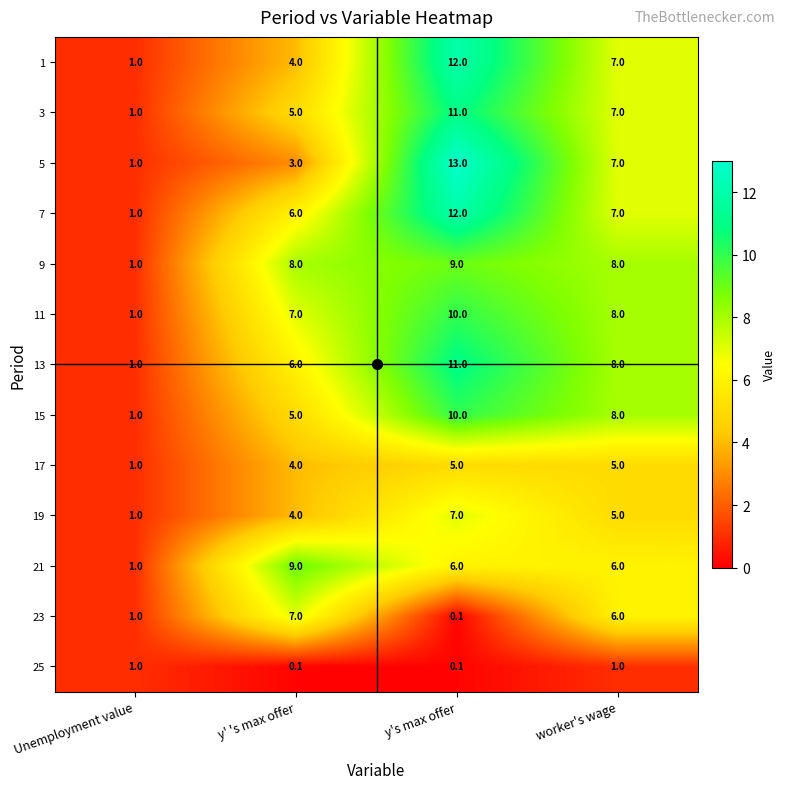

What value does the 21 series have at y's max offer?

6.0